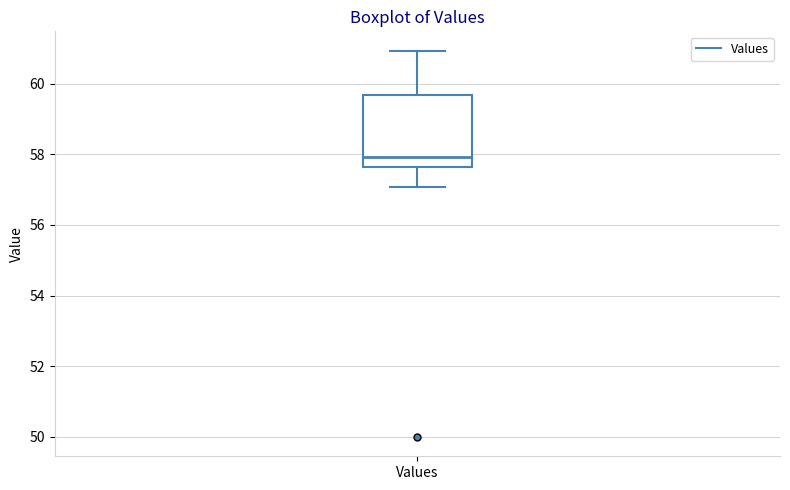

Where is the lower edge of the box for Values on the y-axis? The values are not printed on the chart, so give them approximately, as read against the axis.

57.6